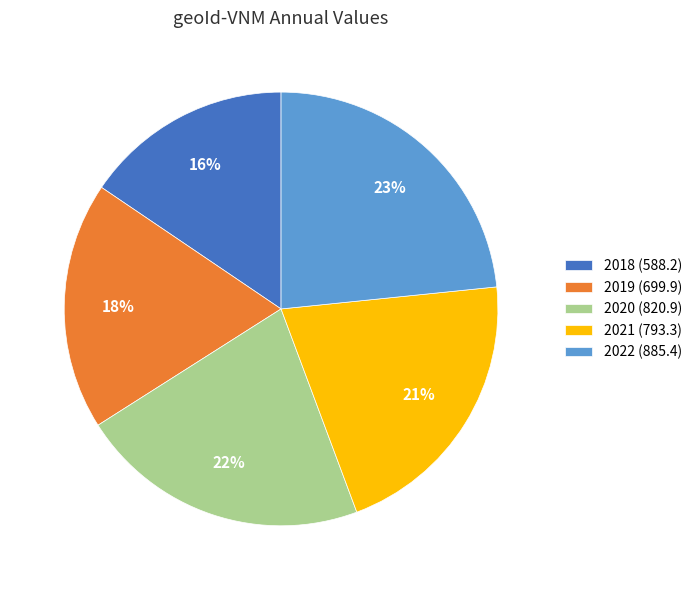

How many segments does this pie chart have?

5